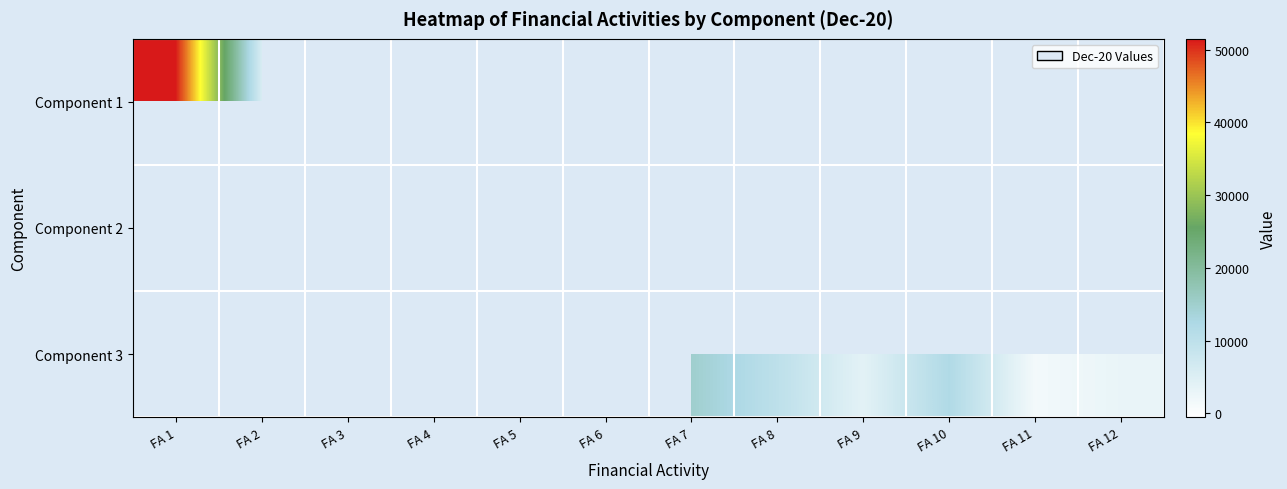

Which series changed the most between FA 3 and FA 8?

Component 3